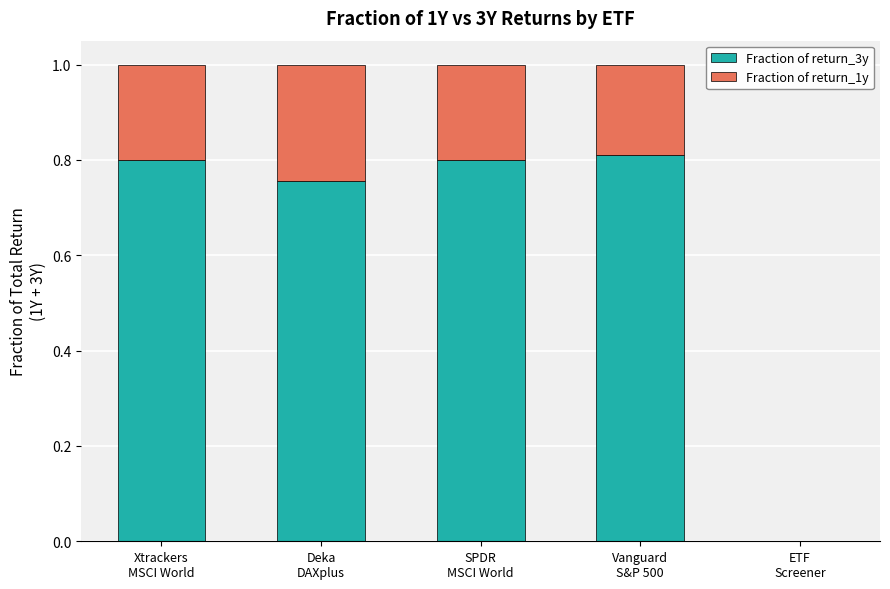

What is the sum of all Fraction of return_3y values?

3.2